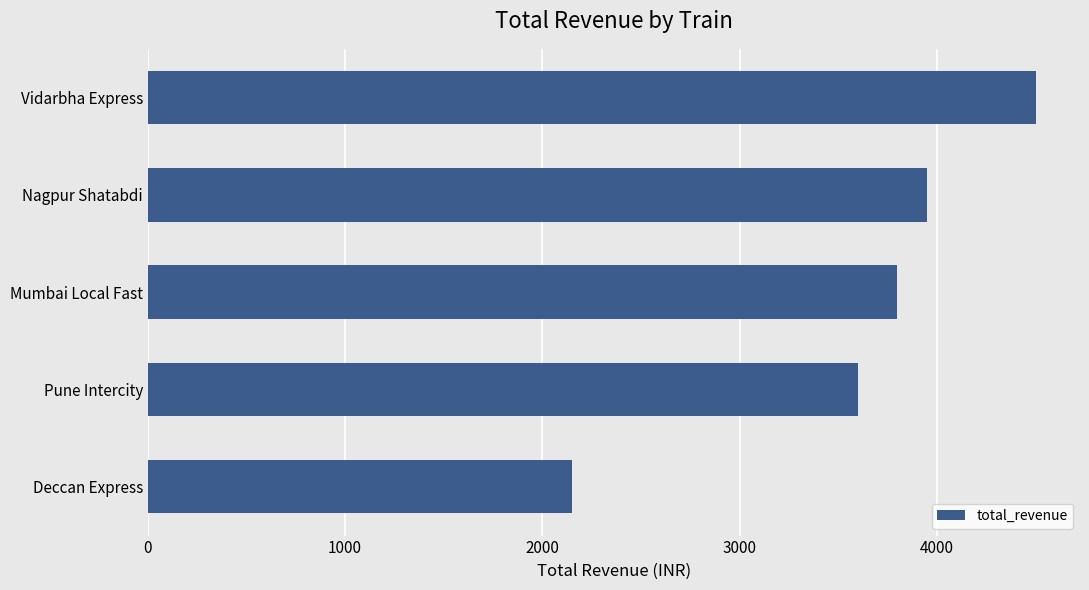

Rank the categories by value from highest to lowest.

Vidarbha Express, Nagpur Shatabdi, Mumbai Local Fast, Pune Intercity, Deccan Express